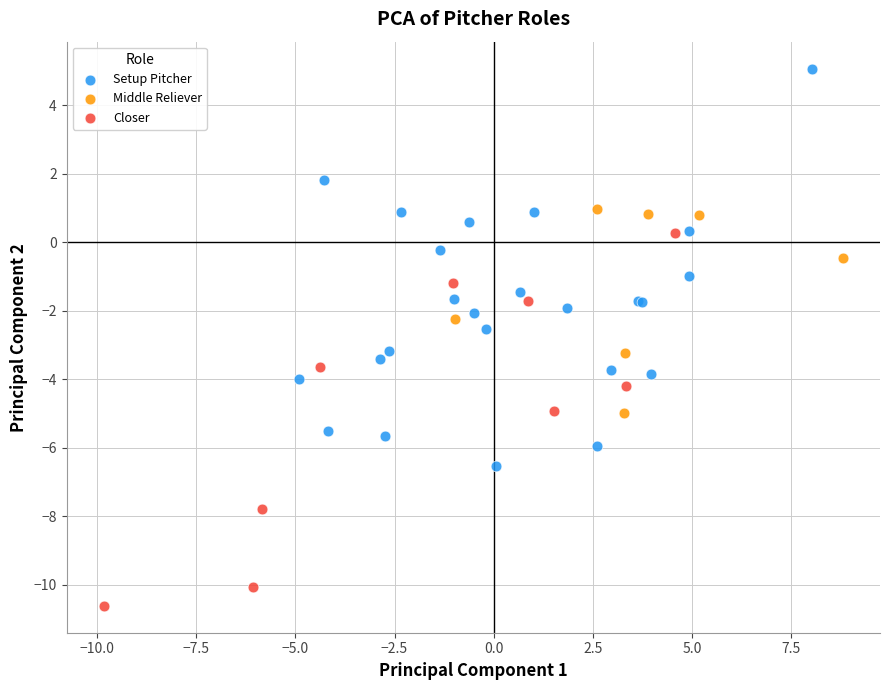

Which series has the widest spread of Y values?

Setup Pitcher